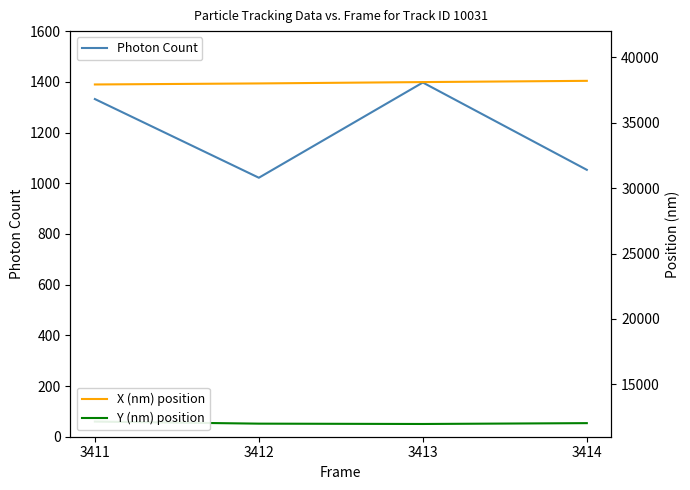

Rank the categories by Photon Count value from lowest to highest.

3412, 3414, 3411, 3413